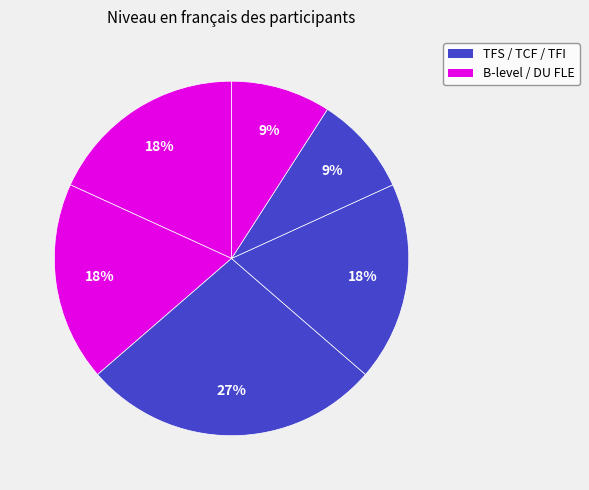

Count the number of slices in the pie.

6